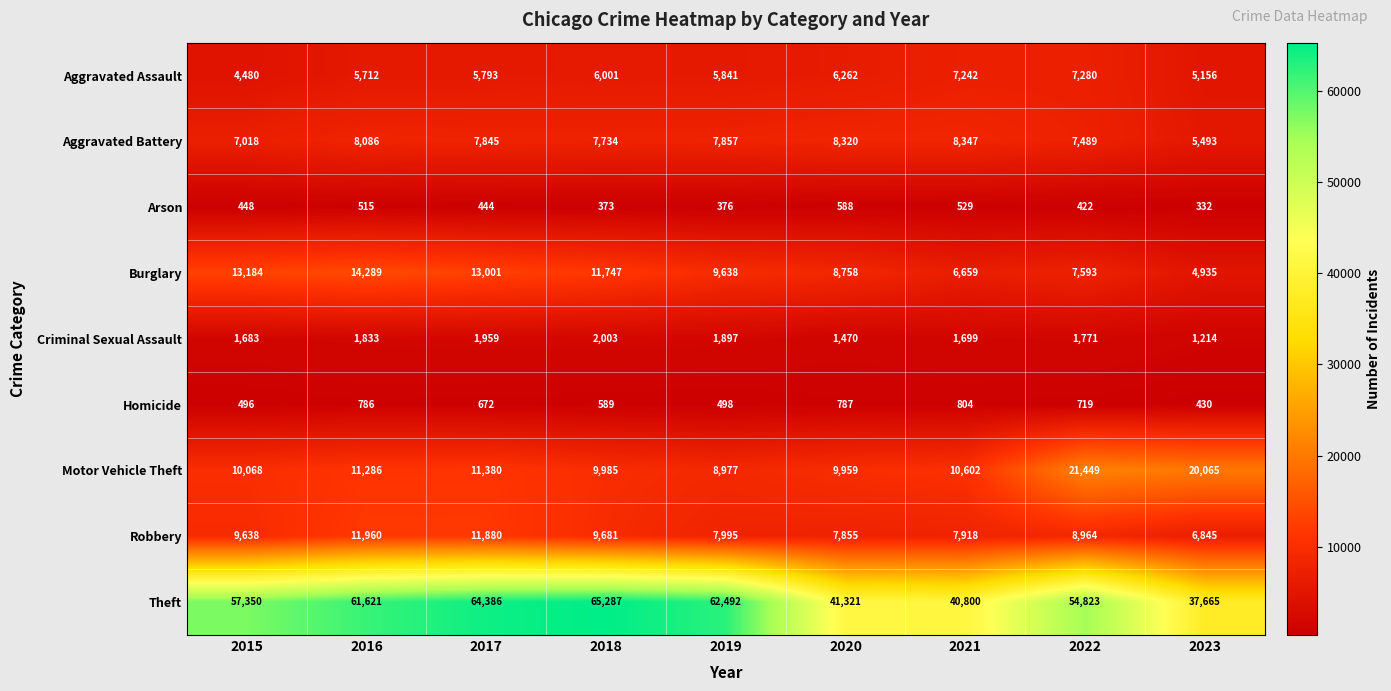

Rank the categories by Criminal Sexual Assault value from highest to lowest.

2018, 2017, 2019, 2016, 2022, 2021, 2015, 2020, 2023